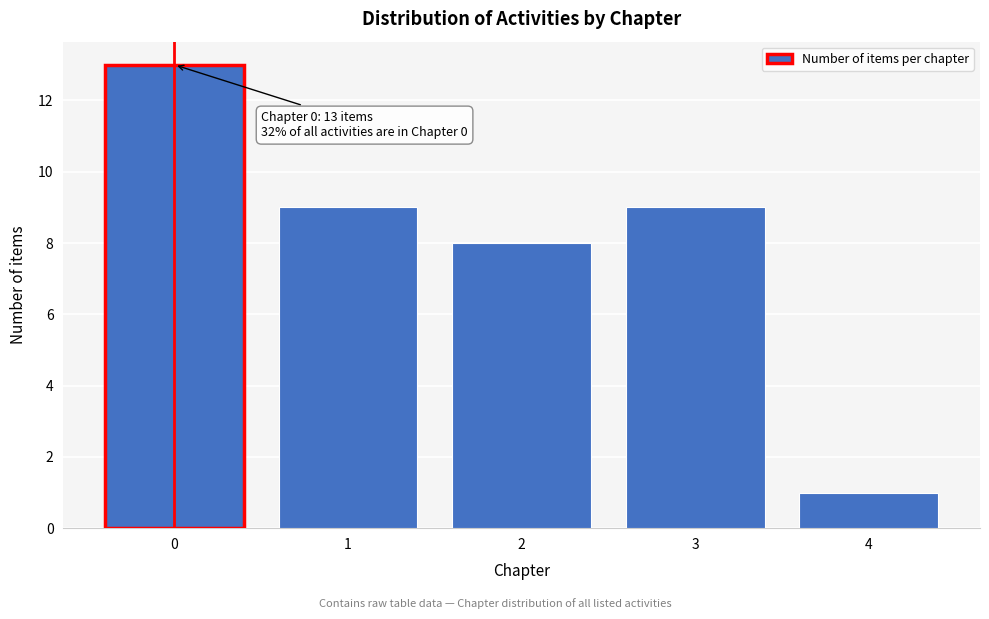

Reading left to right, extract all data points from this chart.

0=13	1=9	2=8	3=9	4=1